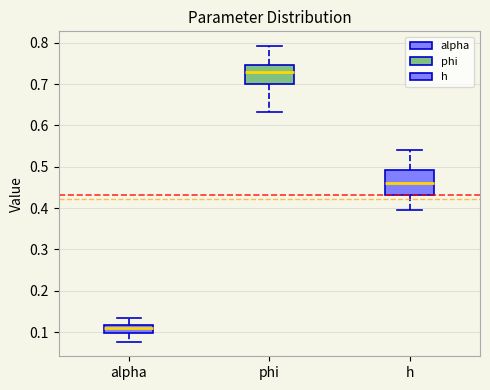

Which box has the highest median line?

phi